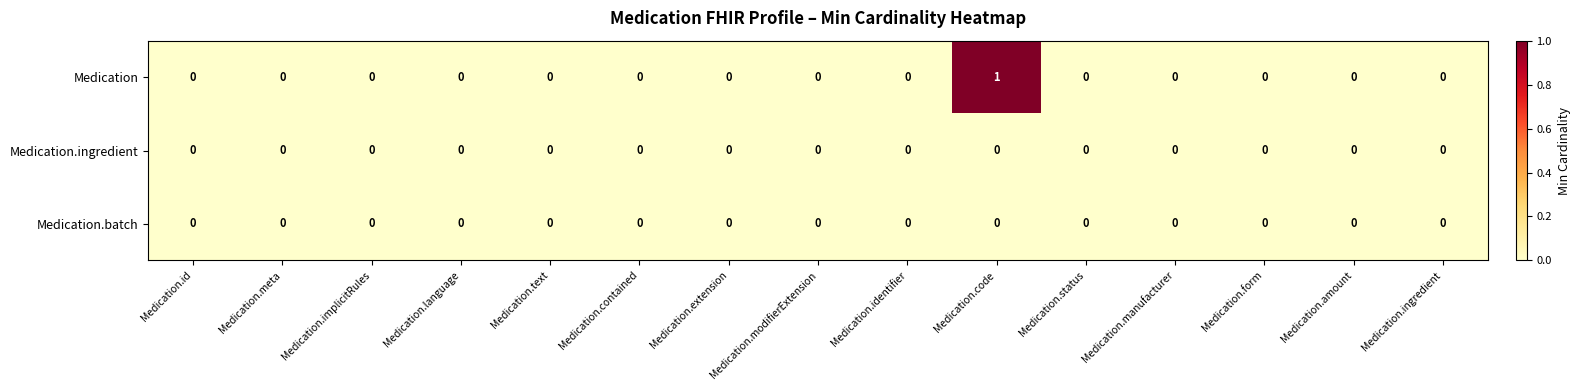

Which series has the widest spread of values?

Medication